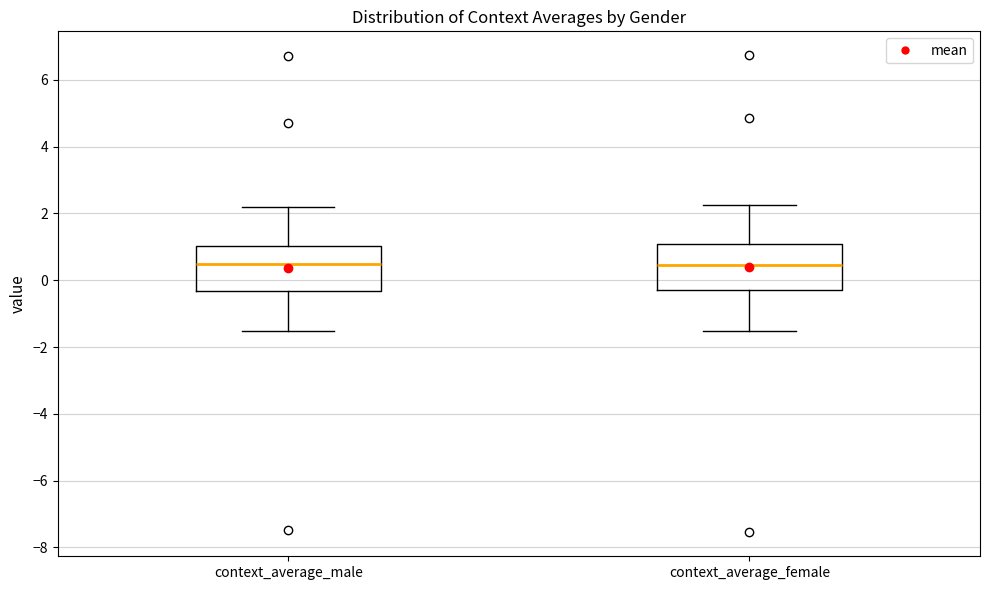

Reading left to right, transcribe this box plot: for each box, give where its median line is, the range the box spans, and where its two whiskers end, as read against the y-axis. The values are not printed on the chart, so give them approximately, as read against the axis.

context_average_male: median 0.4, box -0.4 to 1.0, whiskers -1.6 to 2.2
context_average_female: median 0.4, box -0.4 to 1.0, whiskers -1.6 to 2.2